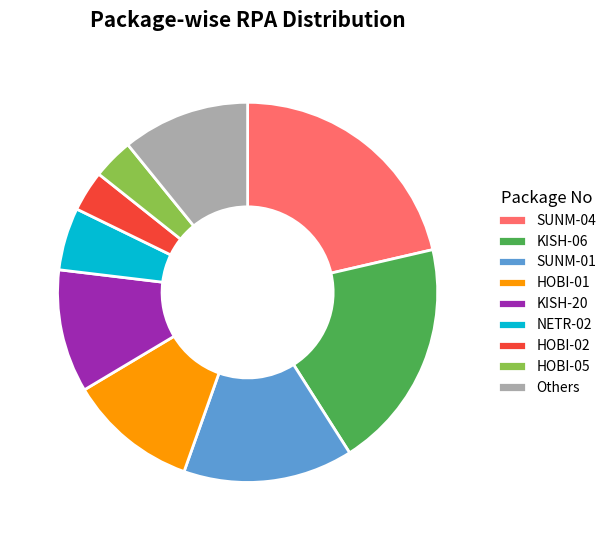

Which slice is the largest?

SUNM-04